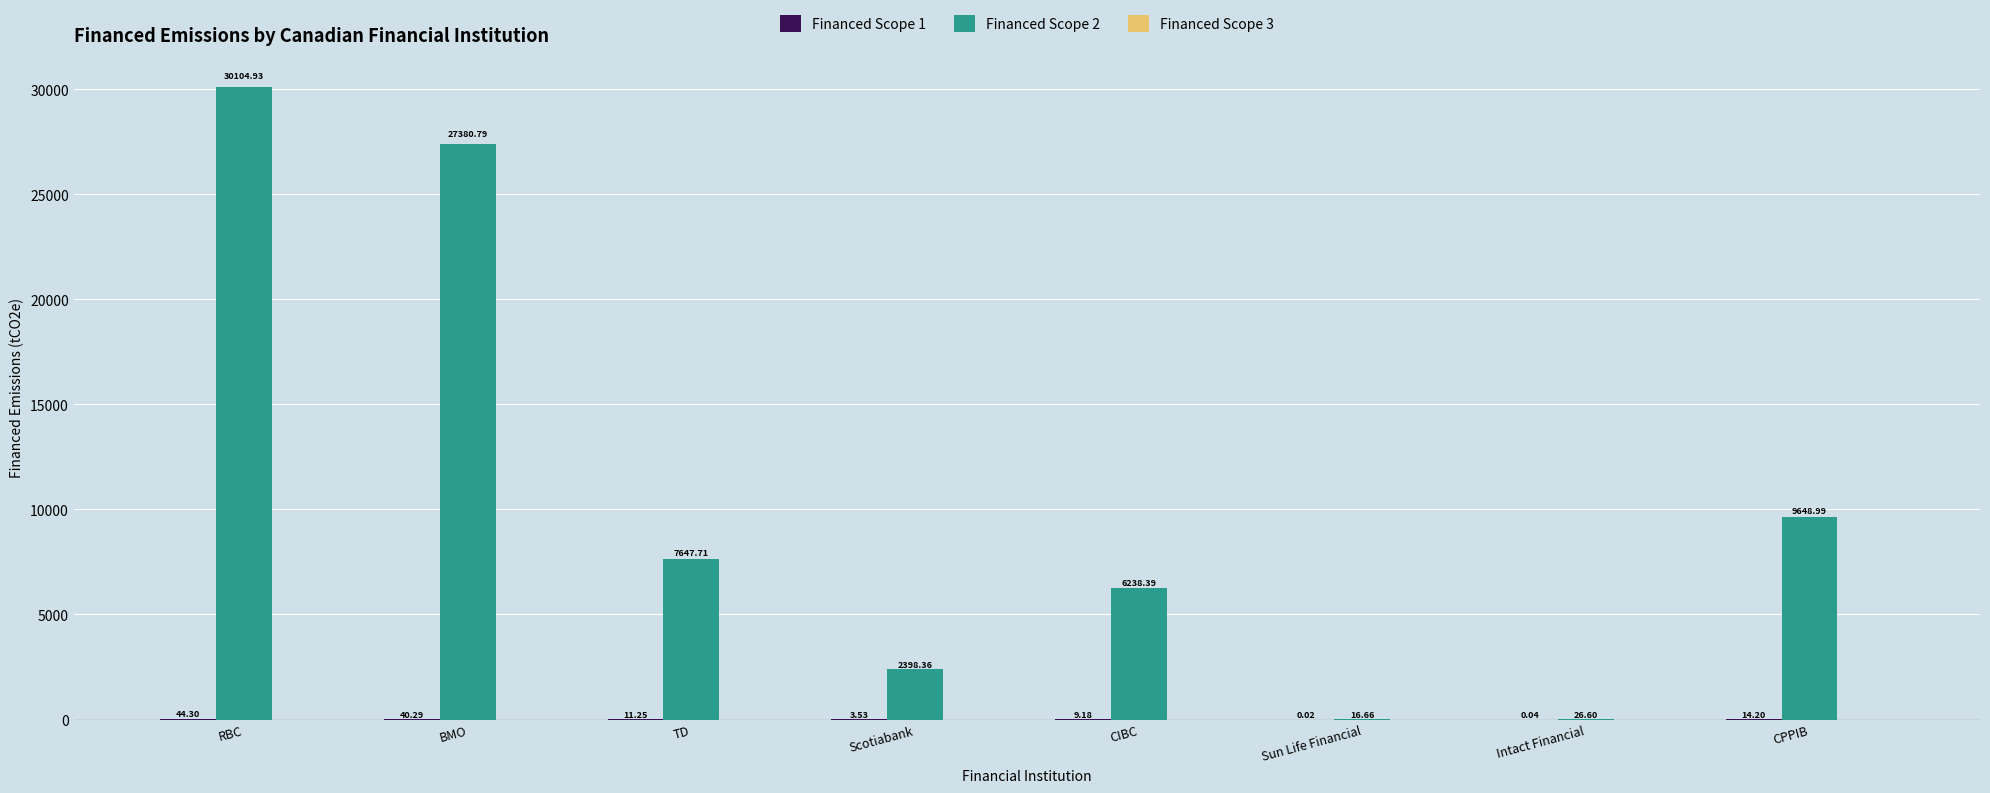

What is the total value across all series at Sun Life Financial?

16.7